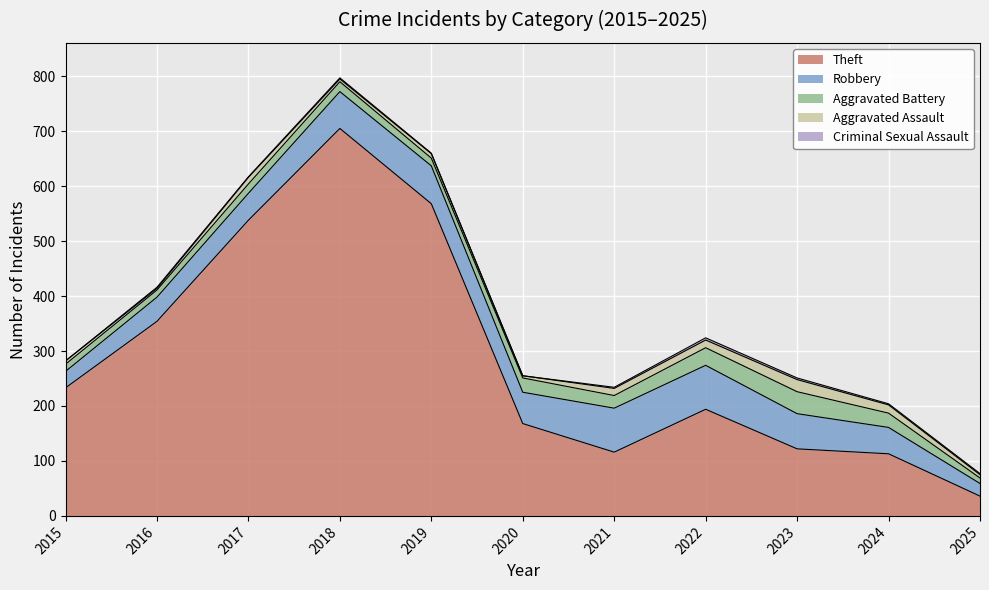

Which series has the widest spread of values?

Theft